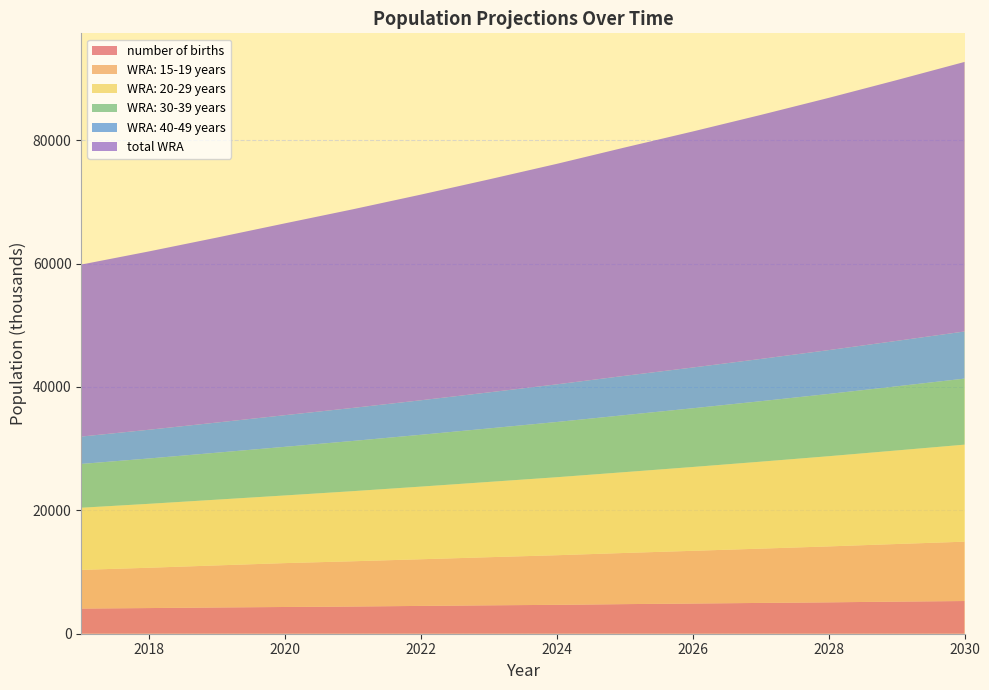

Reading right to left, list all the values displayed in this chart.

number of births: 2030=5300.0	2029=5203.3	2028=5087.2	2027=4990.5	2026=4893.8	2025=4797.1	2024=4681.0	2023=4603.6	2022=4506.9	2021=4410.2	2020=4332.8	2019=4255.5	2018=4158.7	2017=4081.4
WRA: 15-19 years: 2030=9619.8	2029=9338.6	2028=9065.6	2027=8800.6	2026=8543.4	2025=8293.6	2024=8043.0	2023=7799.9	2022=7564.2	2021=7335.7	2020=7114.0	2019=6819.2	2018=6536.6	2017=6265.7
WRA: 20-29 years: 2030=15726.2	2029=15162.0	2028=14618.0	2027=14093.5	2026=13587.8	2025=13100.3	2024=12642.5	2023=12200.7	2022=11774.3	2021=11362.8	2020=10965.7	2019=10659.4	2018=10361.6	2017=10072.1
WRA: 30-39 years: 2030=10702.3	2029=10392.7	2028=10092.1	2027=9800.2	2026=9516.7	2025=9241.4	2024=8952.0	2023=8671.7	2022=8400.1	2021=8137.1	2020=7882.3	2019=7611.8	2018=7350.7	2017=7098.5
WRA: 40-49 years: 2030=7640.5	2029=7368.1	2028=7105.4	2027=6852.0	2026=6607.7	2025=6372.1	2024=6102.0	2023=5843.3	2022=5595.6	2021=5358.4	2020=5131.2	2019=4889.0	2018=4658.2	2017=4438.3
total WRA: 2030=43688.8	2029=42261.4	2028=40881.1	2027=39546.3	2026=38255.6	2025=37007.5	2024=35739.5	2023=34515.6	2022=33334.3	2021=32194.0	2020=31093.2	2019=29979.4	2018=28907.1	2017=27874.7